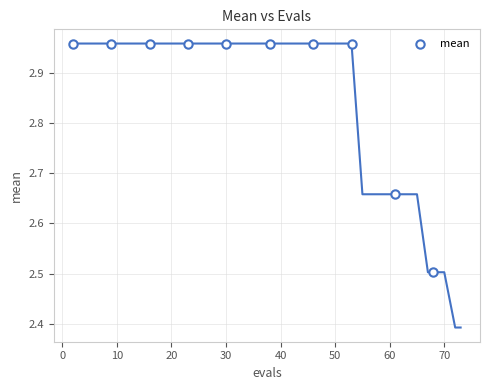

What Y value in the scatter plot is closest to 2?

2.5